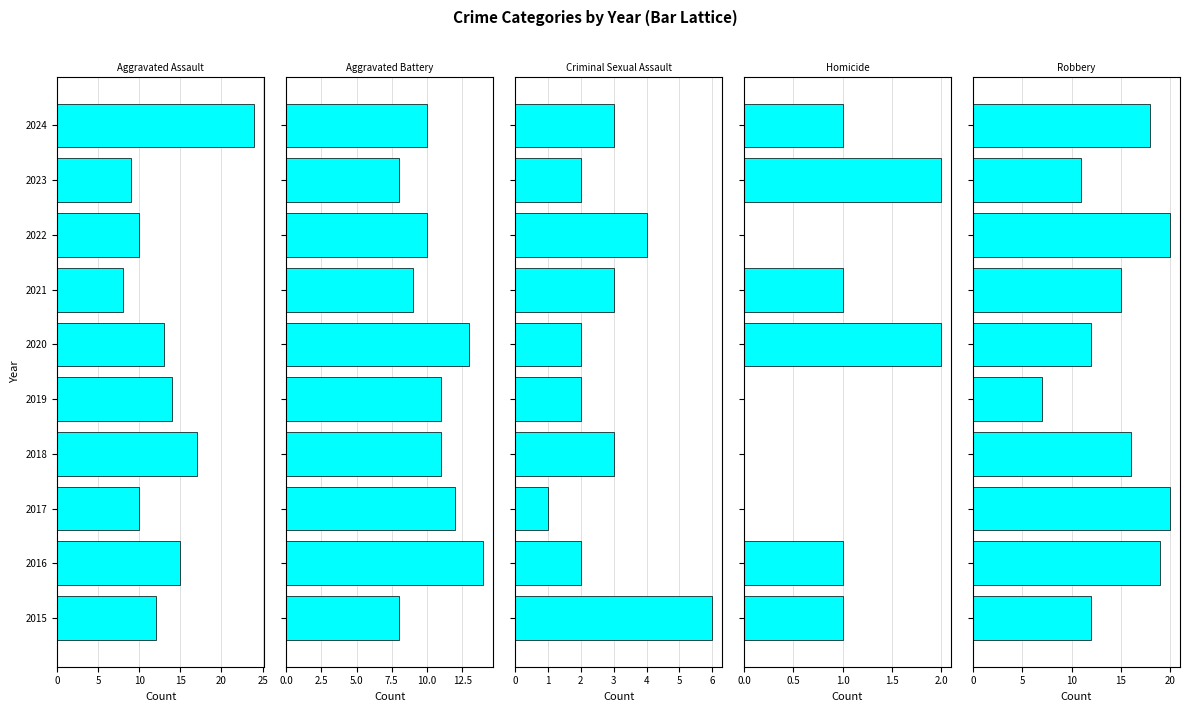

What is the greatest value displayed?

24